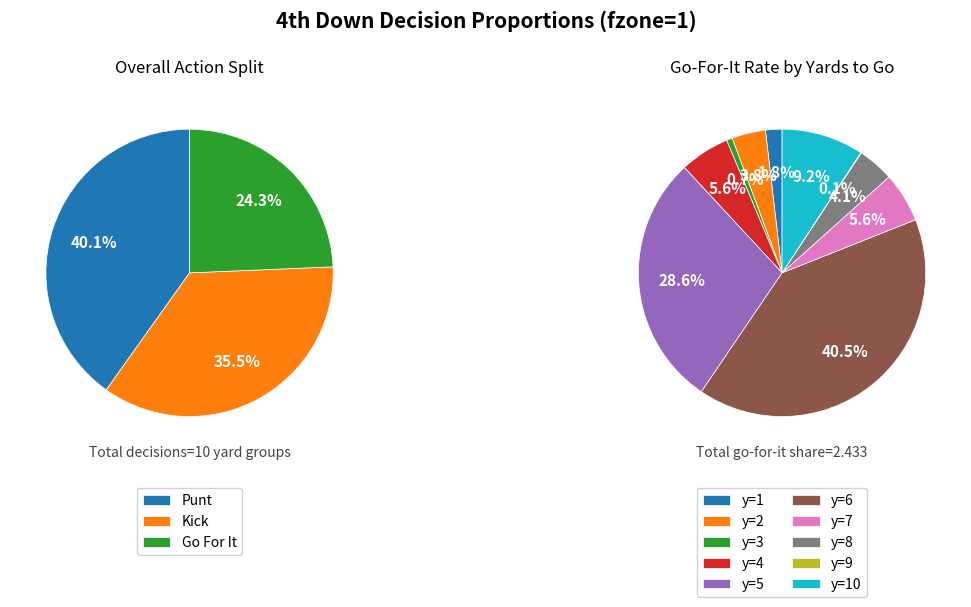

How many segments does this pie chart have?

10